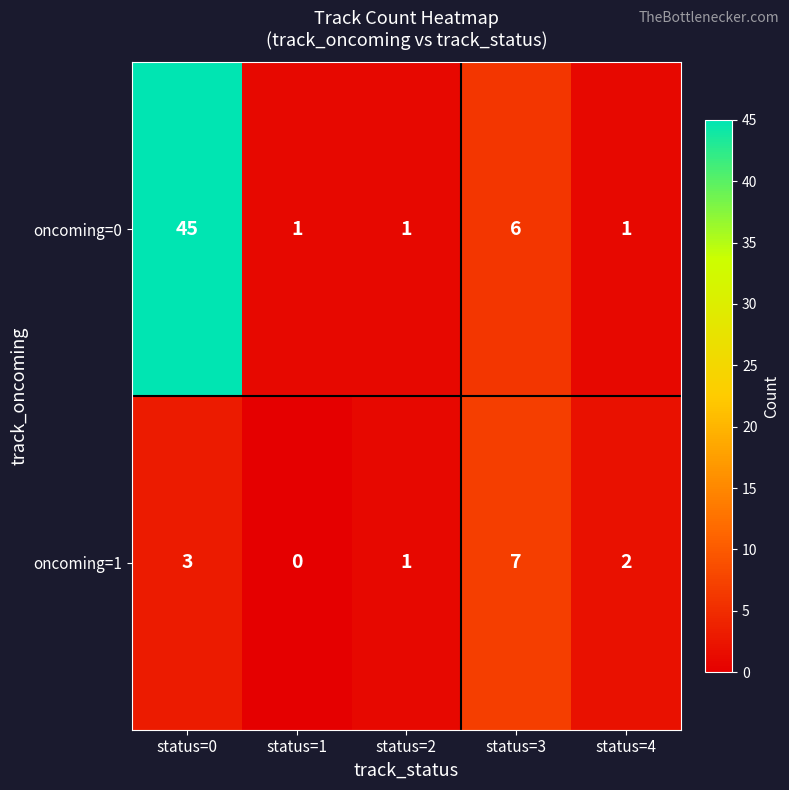

Rank the series by their maximum value, from highest to lowest.

oncoming=0, oncoming=1